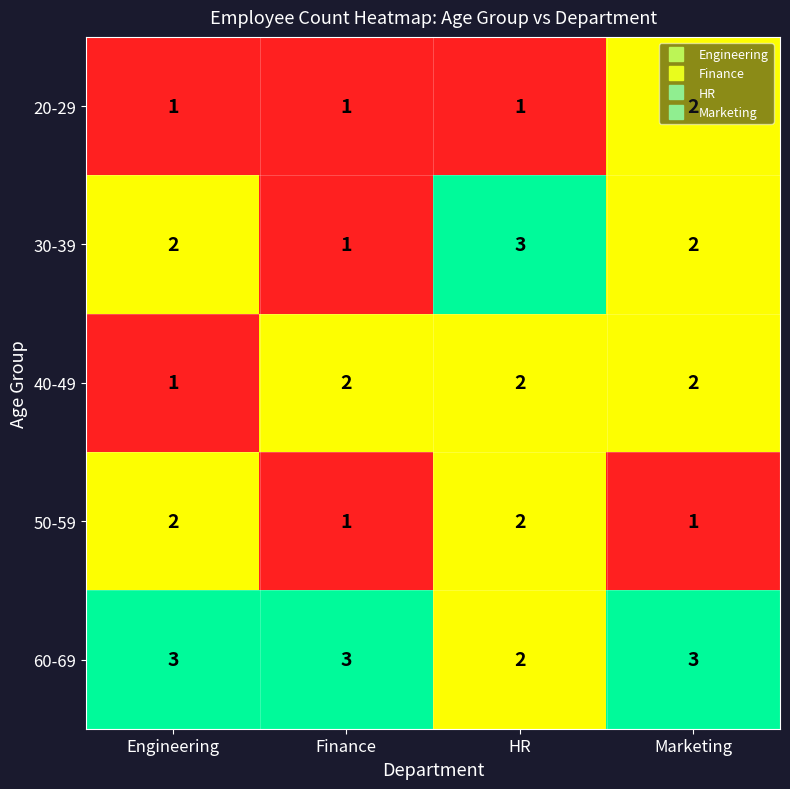

How many 40-49 values are between 2 and 3?

3